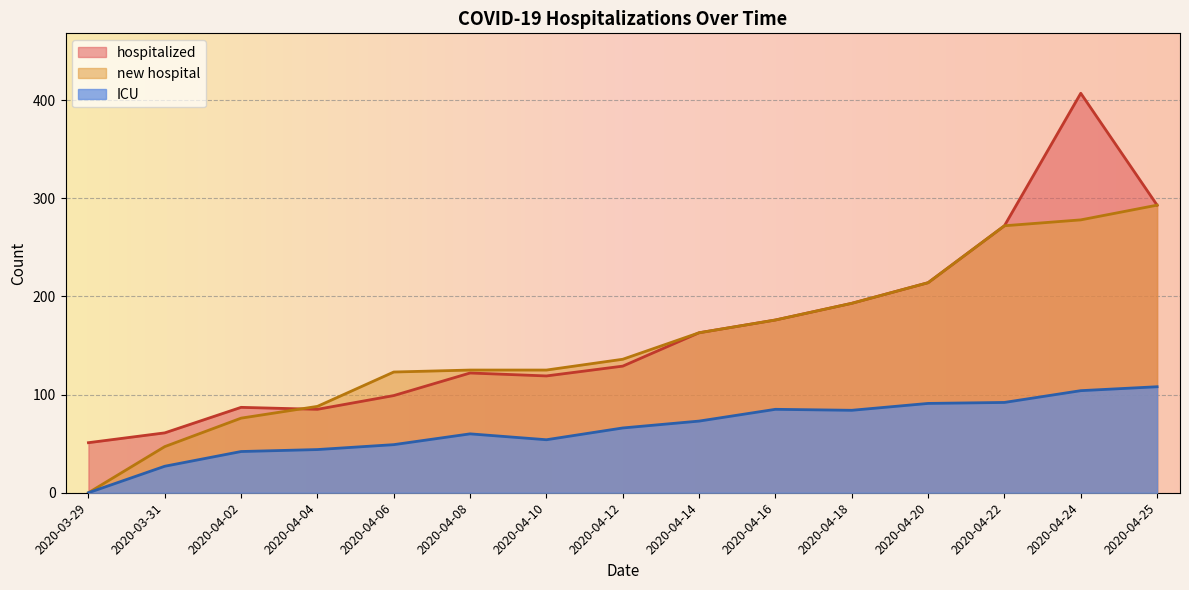

True or false: ICU has a value of 15 at 2020-04-04.

False